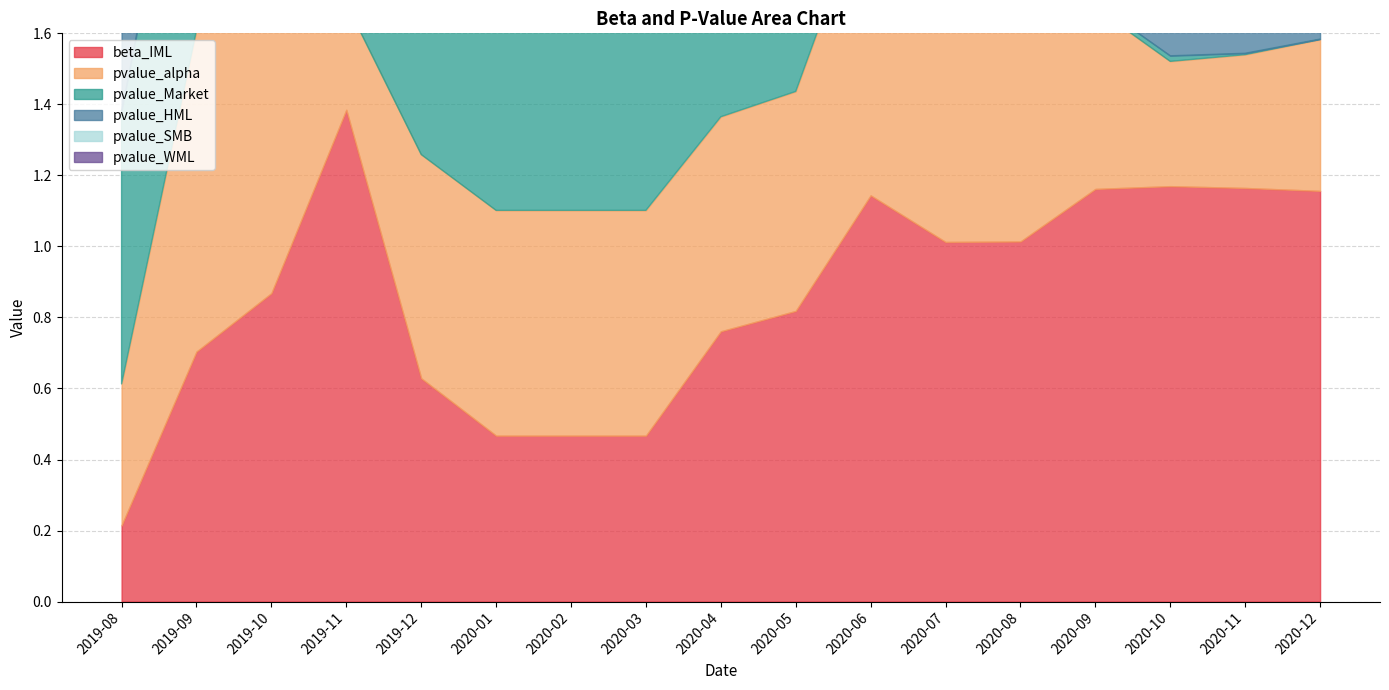

What is the value of the beta_IML point at the 12th from the left?

1.0